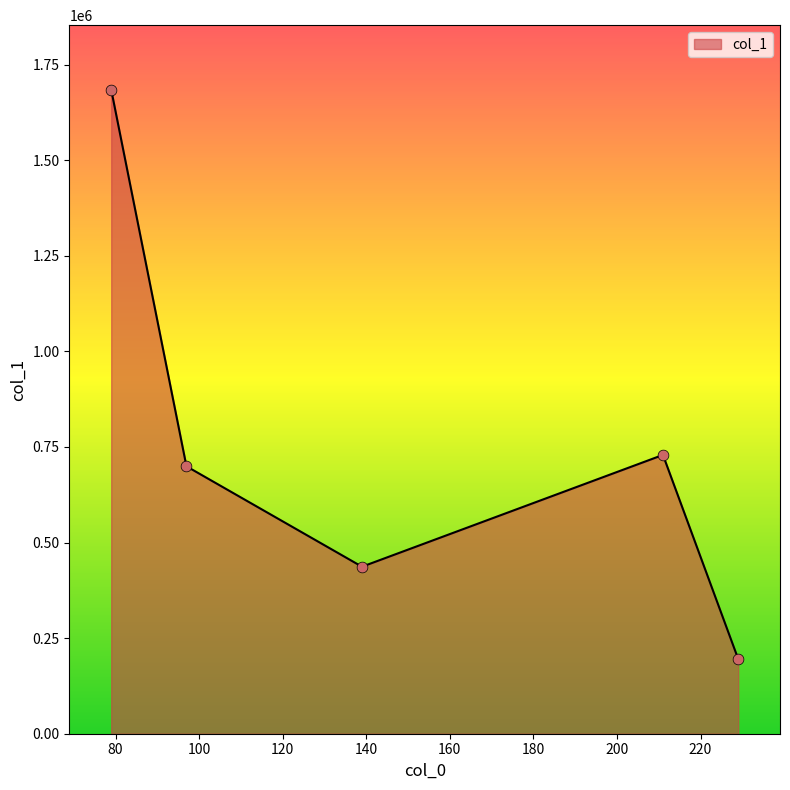

What is the greatest value displayed?

1684644.5